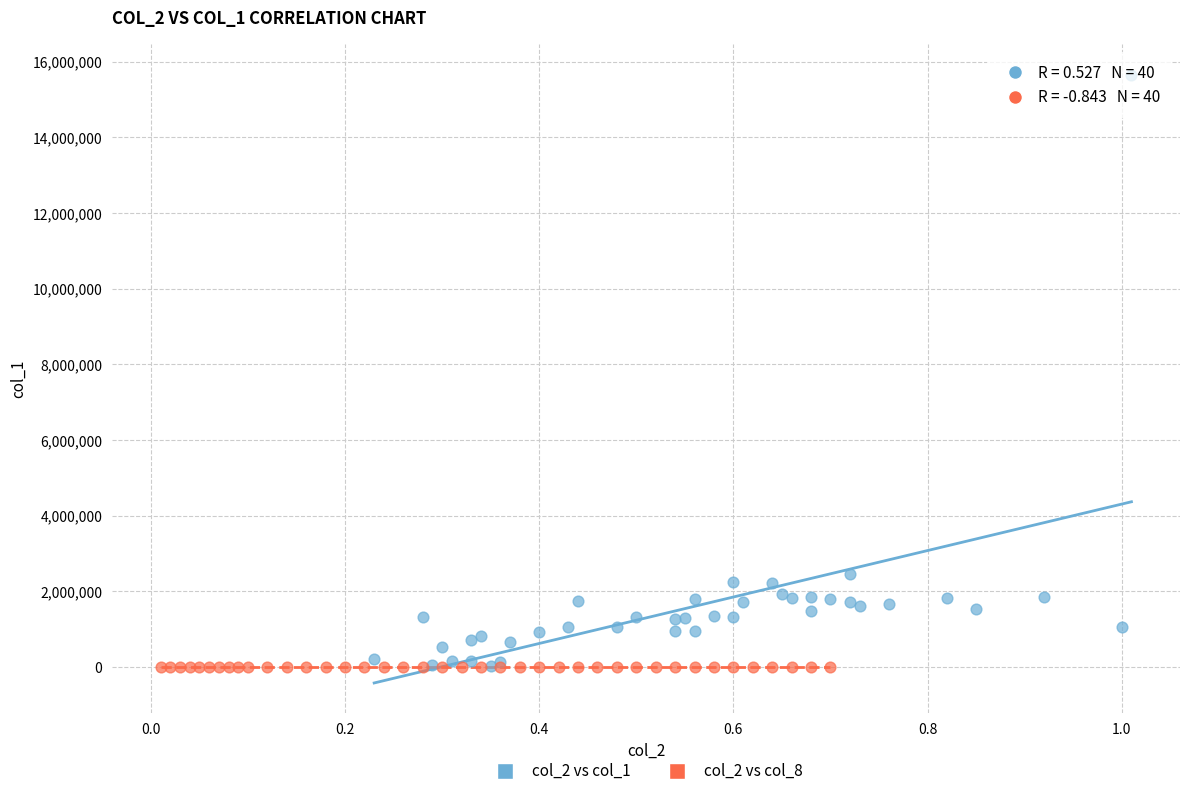

Which series reaches the maximum Y coordinate?

col_2 vs col_1